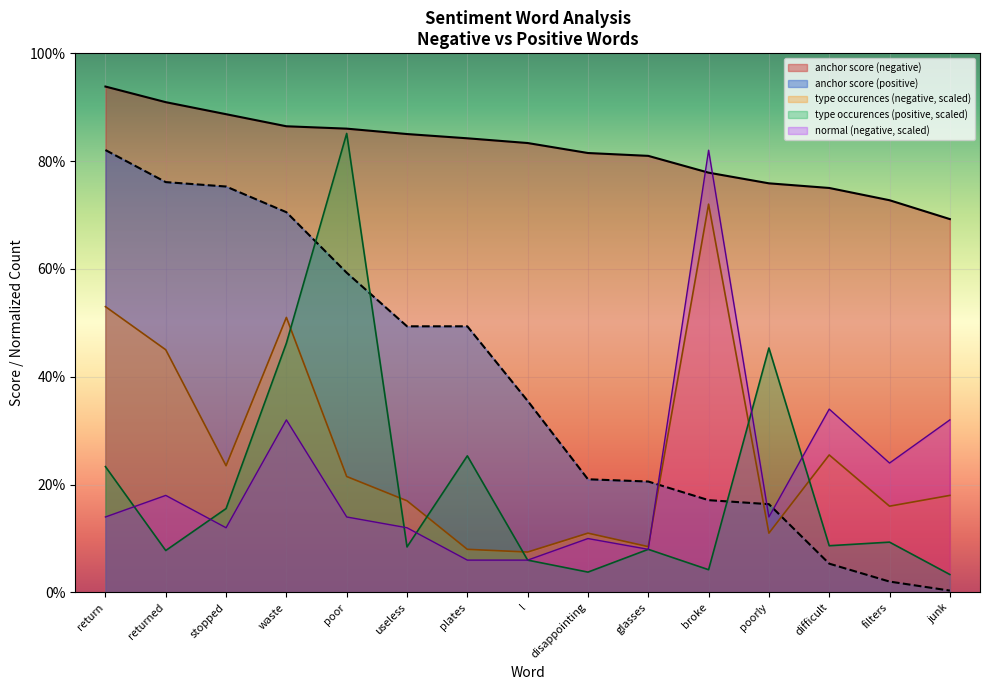

What is the total value across all series at poor?

2.7